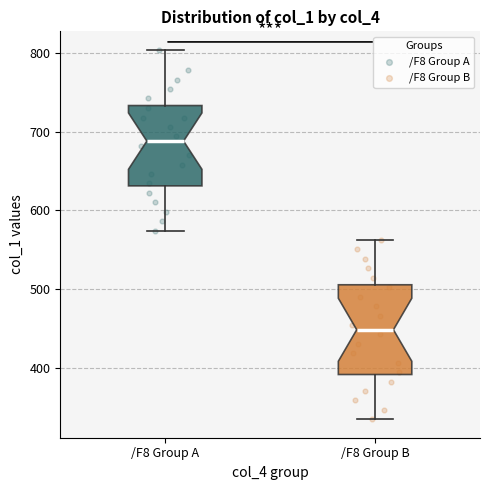

Reading left to right, read every box against the y-axis: the position of its median line, the range the box covers, and the ends of its whiskers. The values are not printed on the chart, so give them approximately, as read against the axis.

/F8 Group A: median 690, box 630 to 730, whiskers 570 to 800
/F8 Group B: median 450, box 390 to 510, whiskers 330 to 560